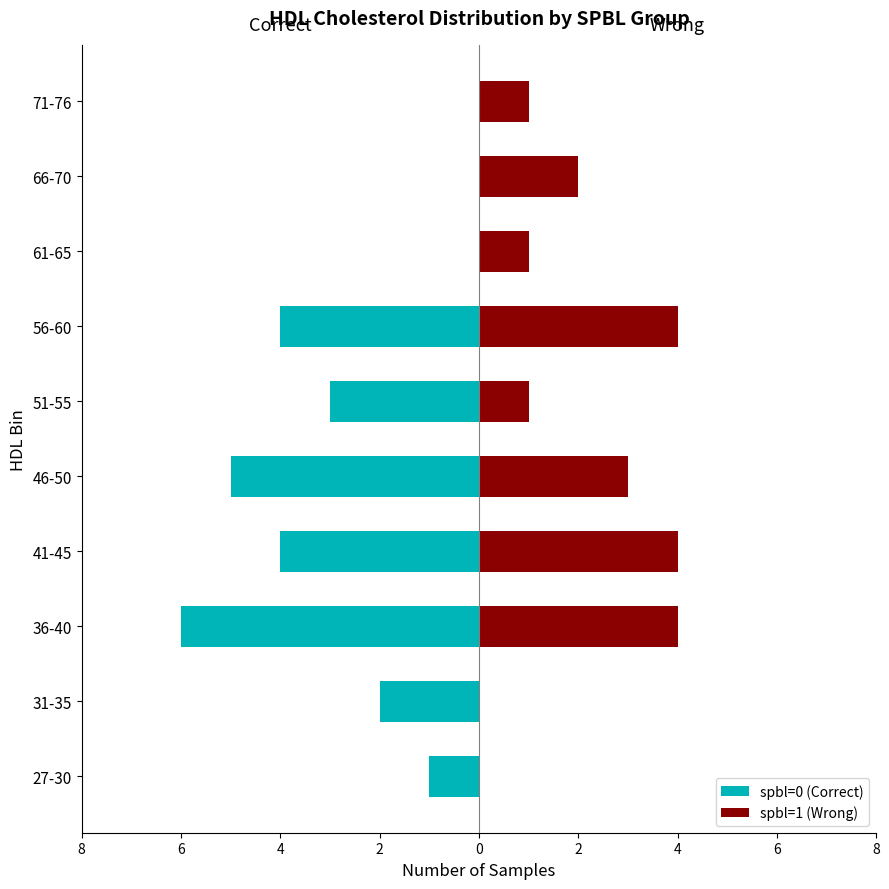

Reading right to left, list all the values displayed in this chart.

spbl=0 (Correct): 0	0	0	-4	-3	-5	-4	-6	-2	-1
spbl=1 (Wrong): 1	2	1	4	1	3	4	4	0	0